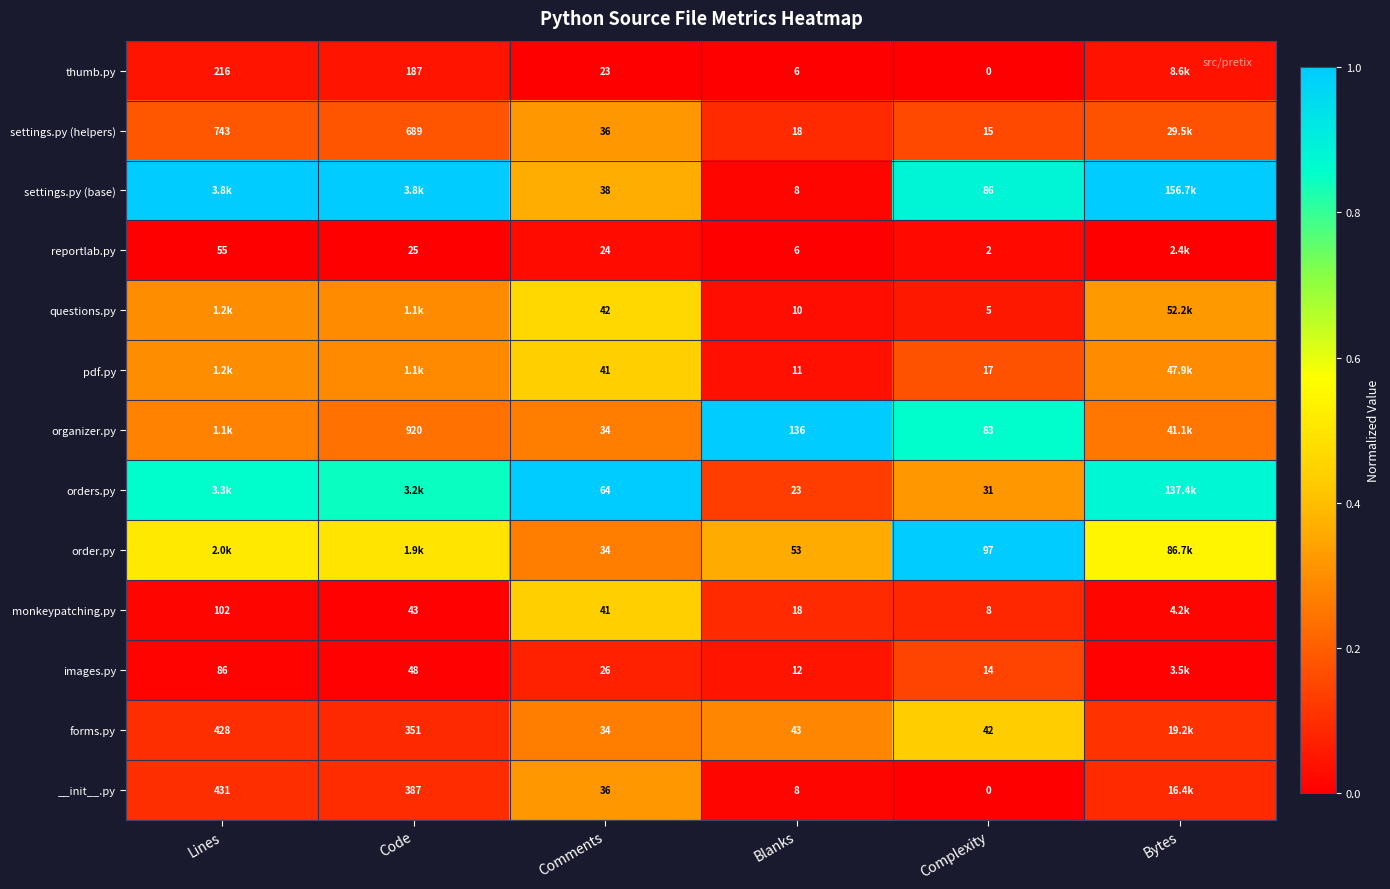

Is the value of orders.py at Blanks greater than the value of organizer.py at Comments?

No